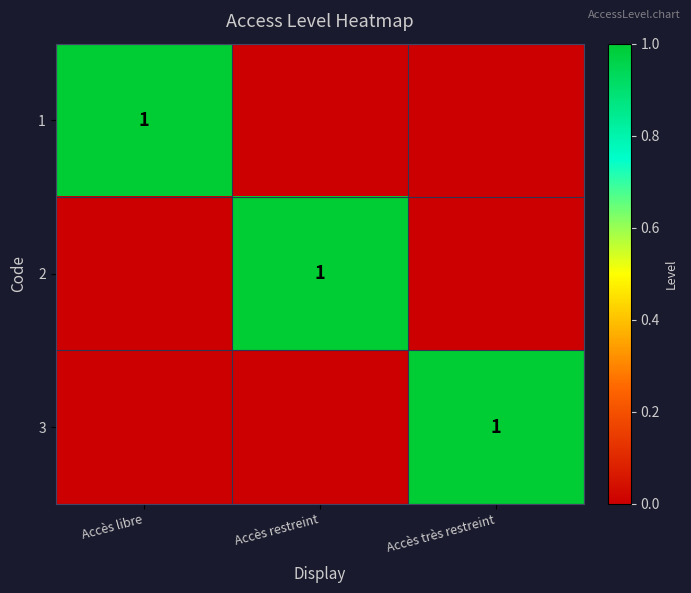

The 3 series shows 2 at Accès très restreint. True or false?

False